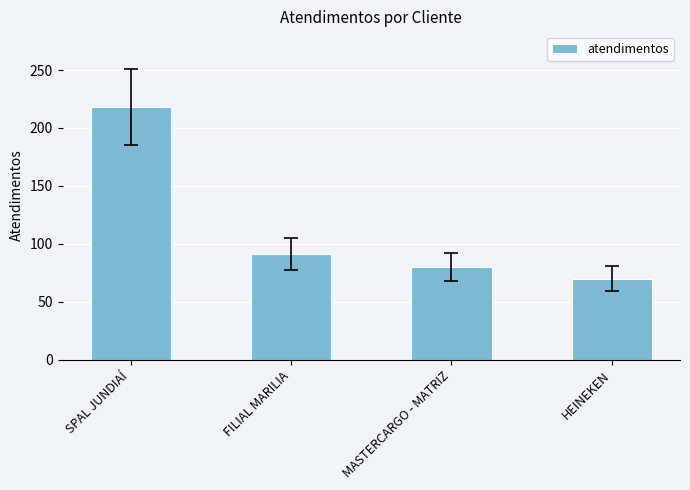

The chart shows a value of 45 at MASTERCARGO - MATRIZ. True or false?

False